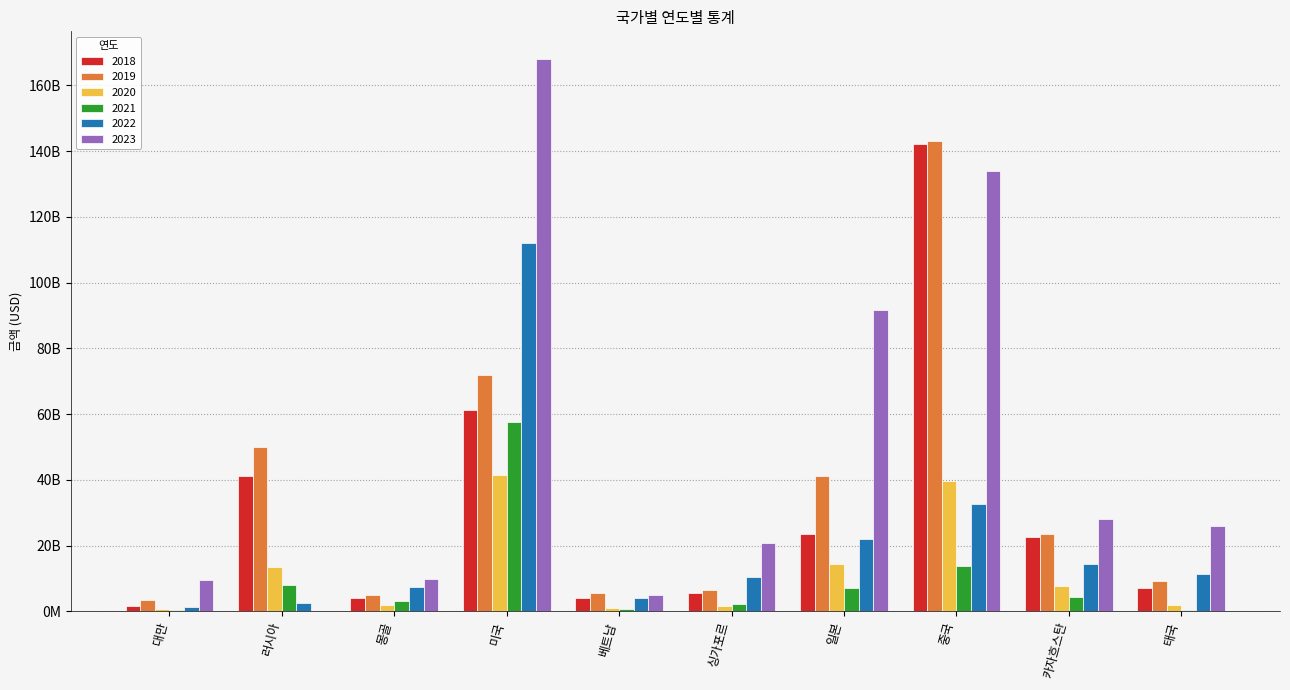

At which category is the sum across all series the highest?

미국